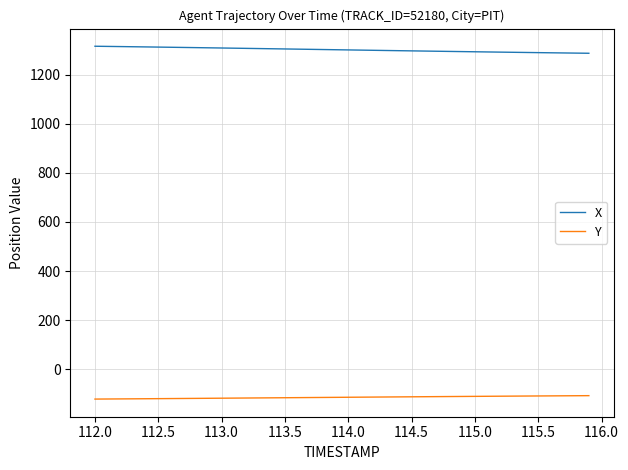

What is the greatest value displayed?

1316.0